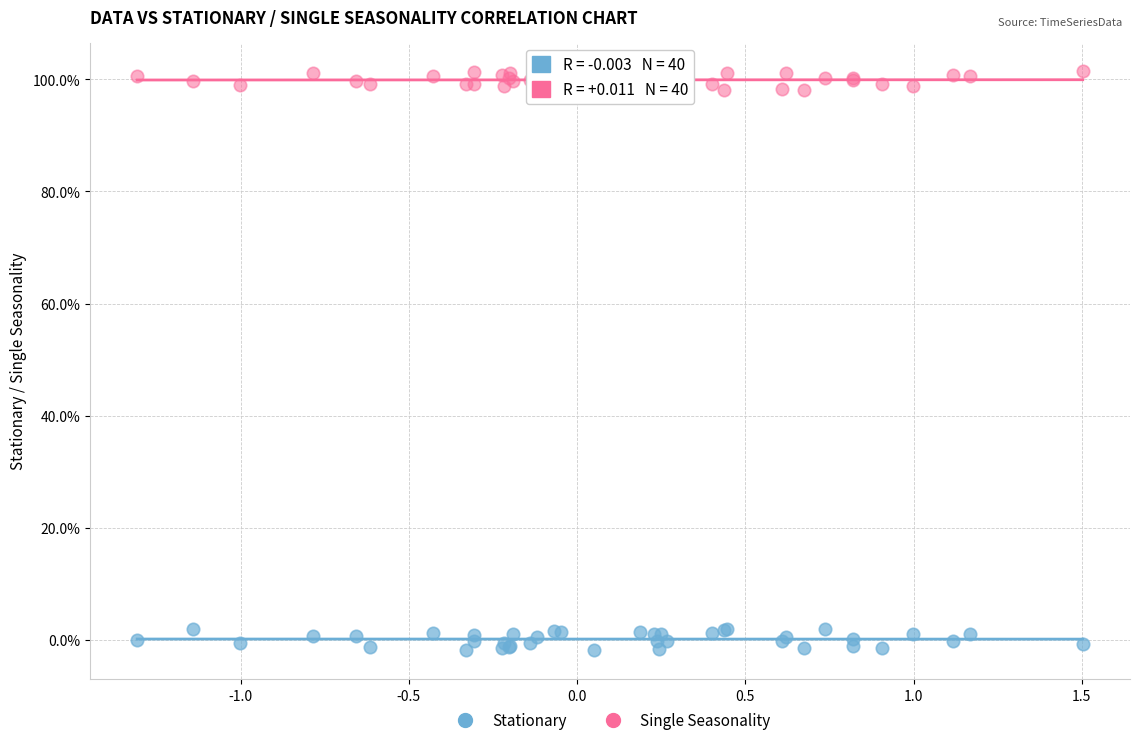

Which series reaches the minimum Y coordinate?

Stationary